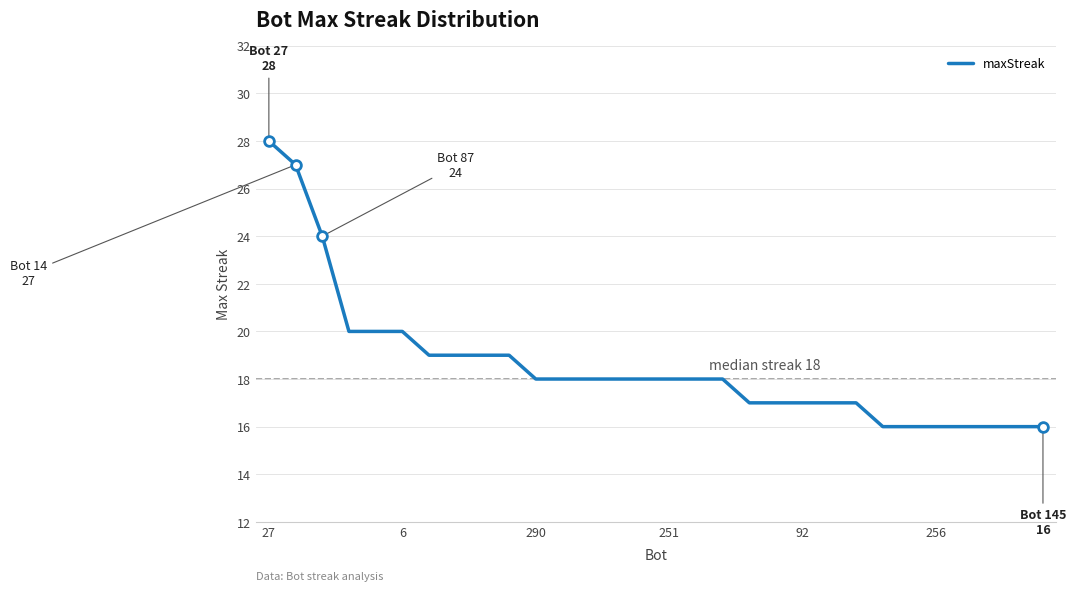

What is the maximum value shown in the chart?

28